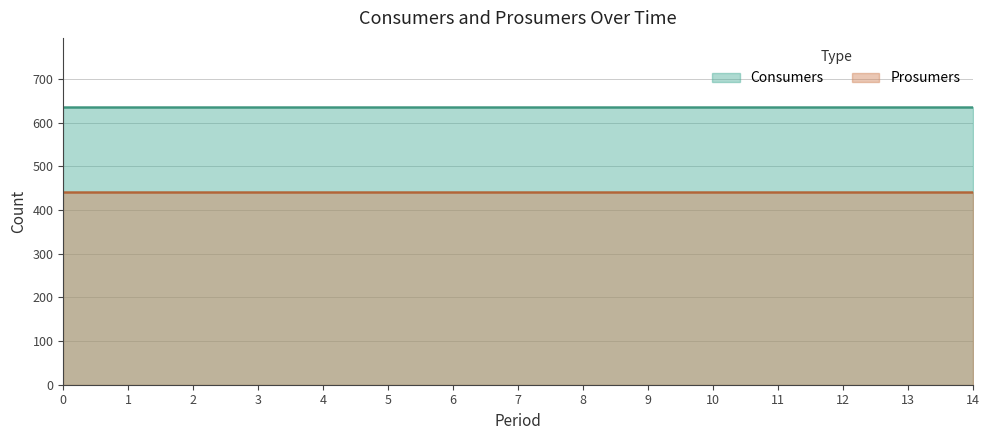

True or false: Prosumers and Consumers cross at least once.

False